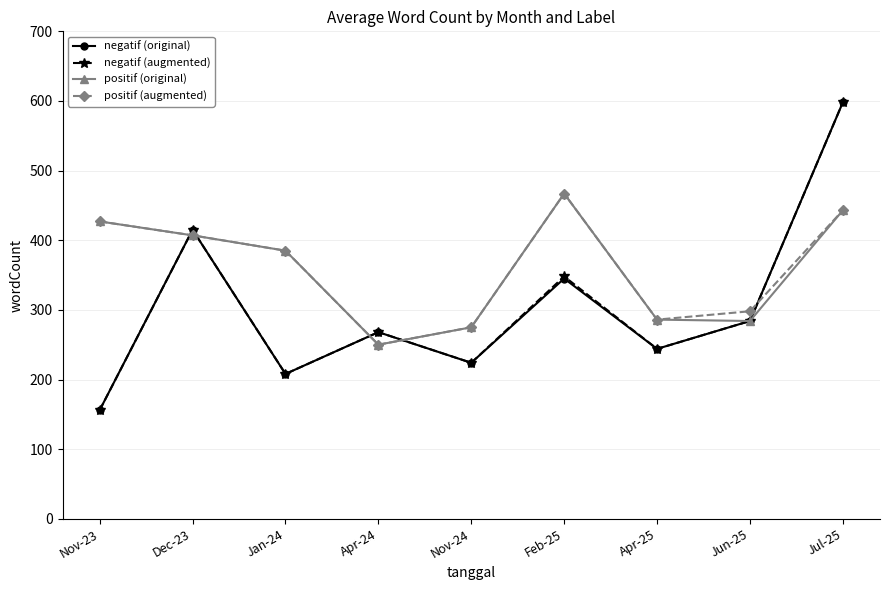

The value of positif (augmented) at Jan-24 is 385. True or false?

True